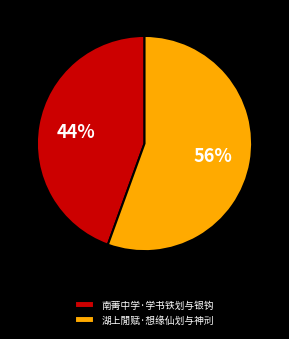

What percentage is the 南菁中学·学书铁划与银钩 slice, to the nearest percent?

44%